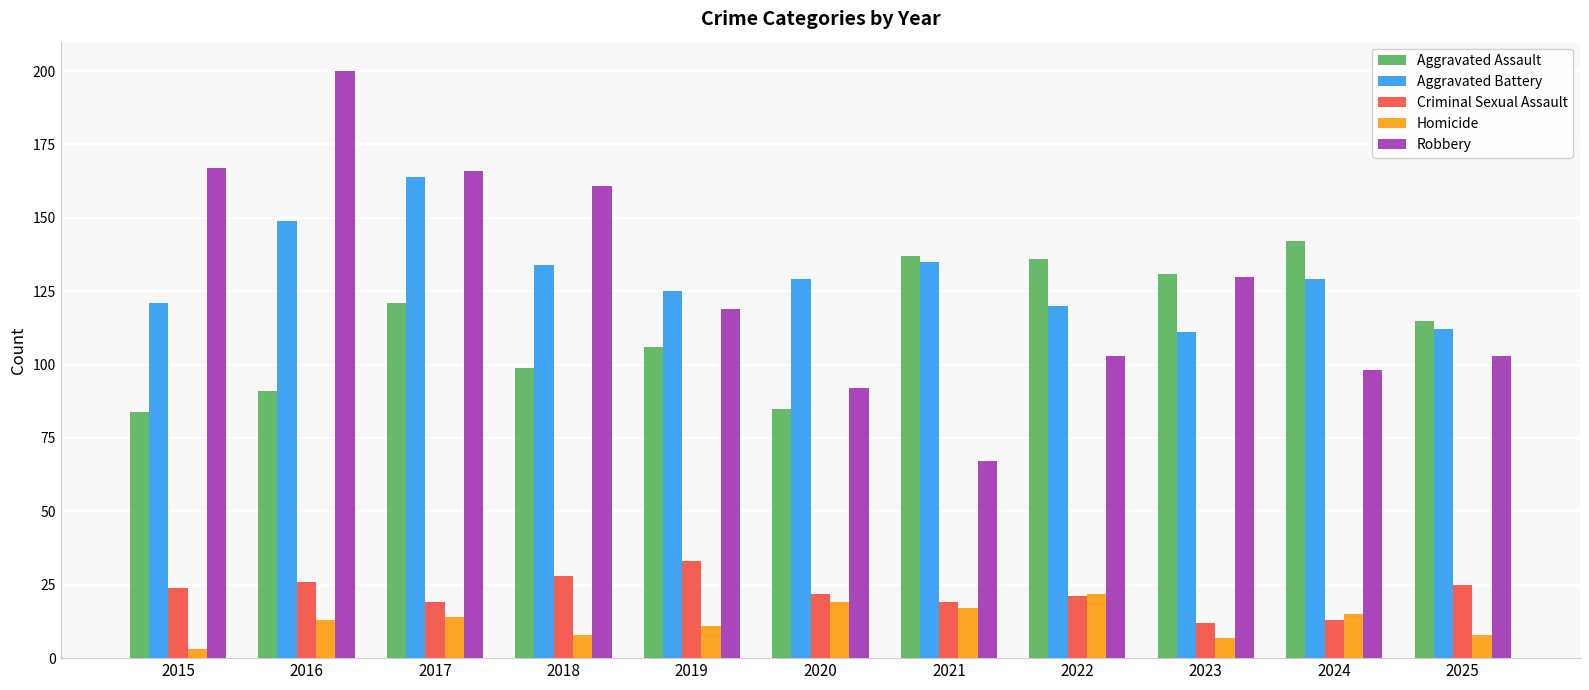

Reading right to left, what are all the values shown in this chart?

Aggravated Assault: 2025=115	2024=142	2023=131	2022=136	2021=137	2020=85	2019=106	2018=99	2017=121	2016=91	2015=84
Aggravated Battery: 2025=112	2024=129	2023=111	2022=120	2021=135	2020=129	2019=125	2018=134	2017=164	2016=149	2015=121
Criminal Sexual Assault: 2025=25	2024=13	2023=12	2022=21	2021=19	2020=22	2019=33	2018=28	2017=19	2016=26	2015=24
Homicide: 2025=8	2024=15	2023=7	2022=22	2021=17	2020=19	2019=11	2018=8	2017=14	2016=13	2015=3
Robbery: 2025=103	2024=98	2023=130	2022=103	2021=67	2020=92	2019=119	2018=161	2017=166	2016=200	2015=167